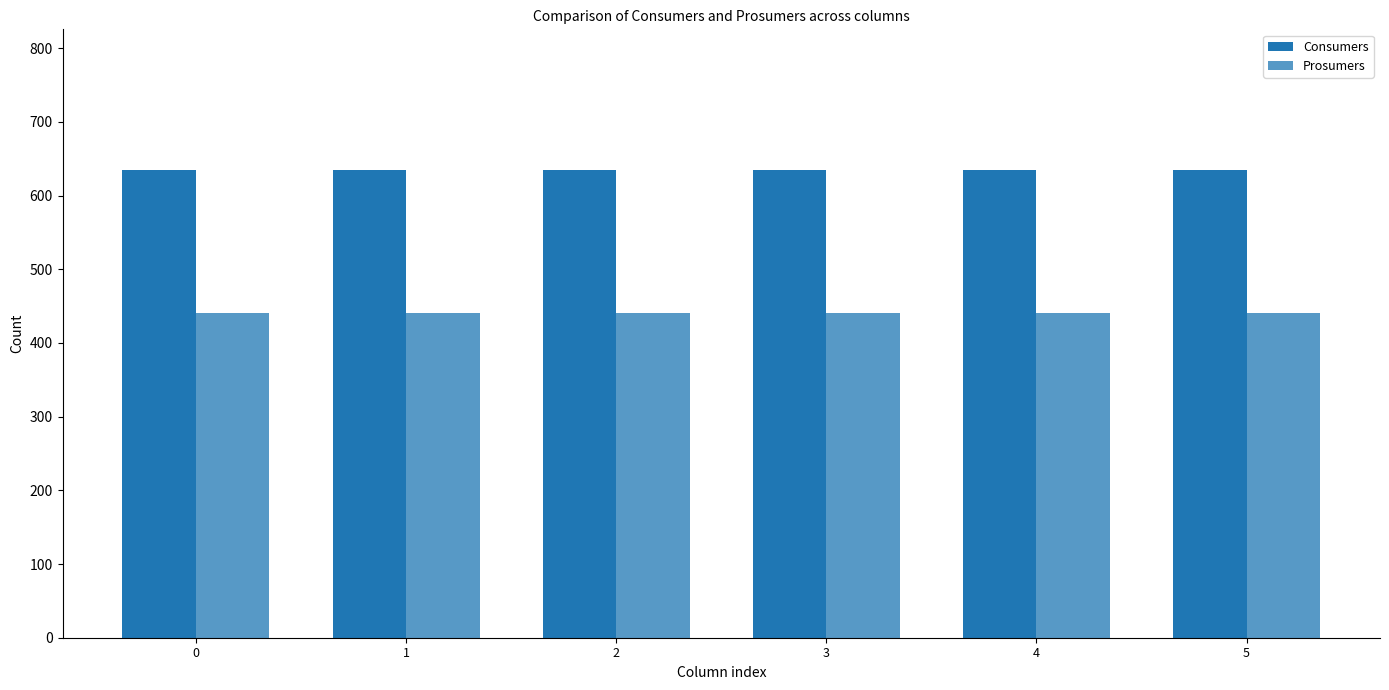

How many series are shown in this chart?

2